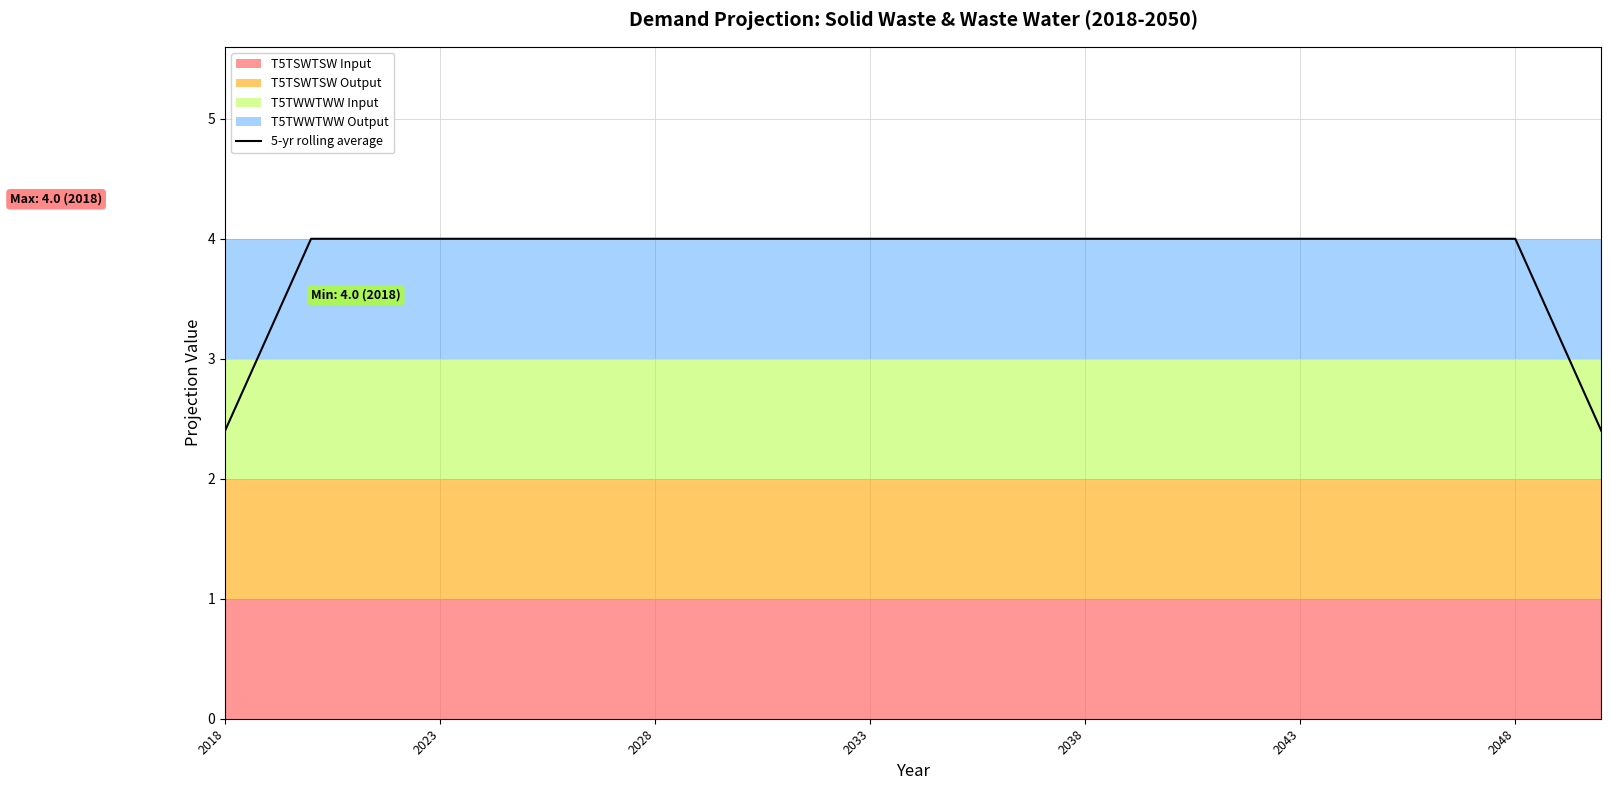

What is the lowest value of the 5-yr rolling average series?

2.4